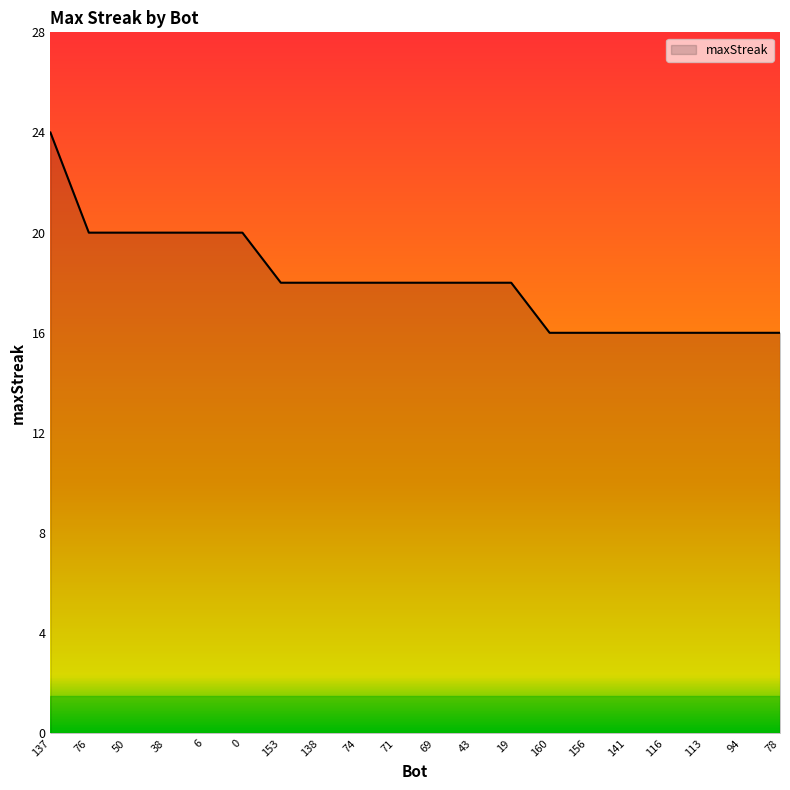

What is the approximate value at 156?

16